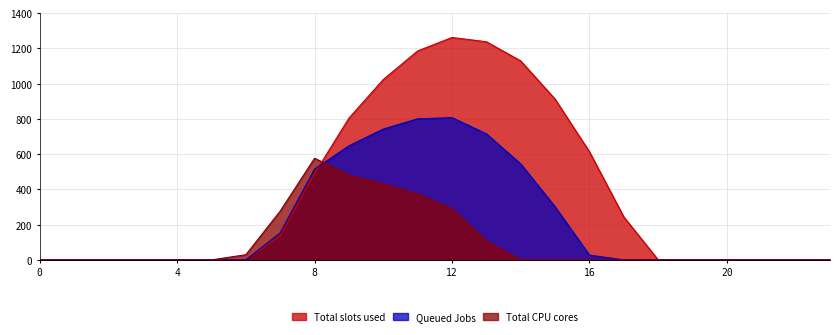

Rank the categories by row_0.1 value from highest to lowest.

12, 11, 10, 13, 9, 14, 8, 15, 7, 16, 0, 1, 2, 3, 4, 5, 6, 17, 18, 19, 20, 21, 22, 23